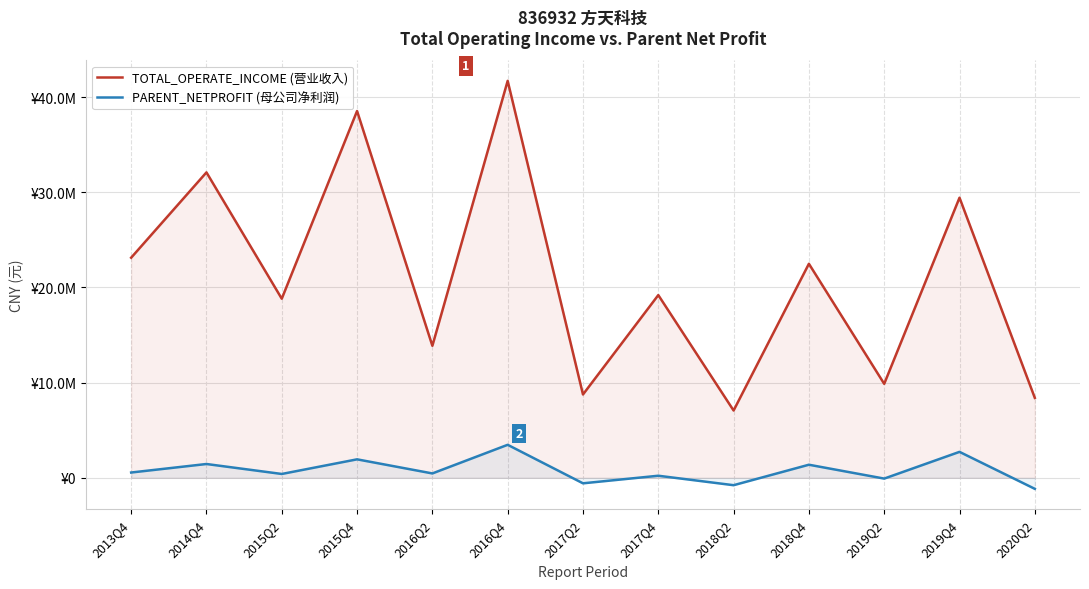

List the series in order of their peak value, lowest first.

PARENT_NETPROFIT (母公司净利润), TOTAL_OPERATE_INCOME (营业收入)